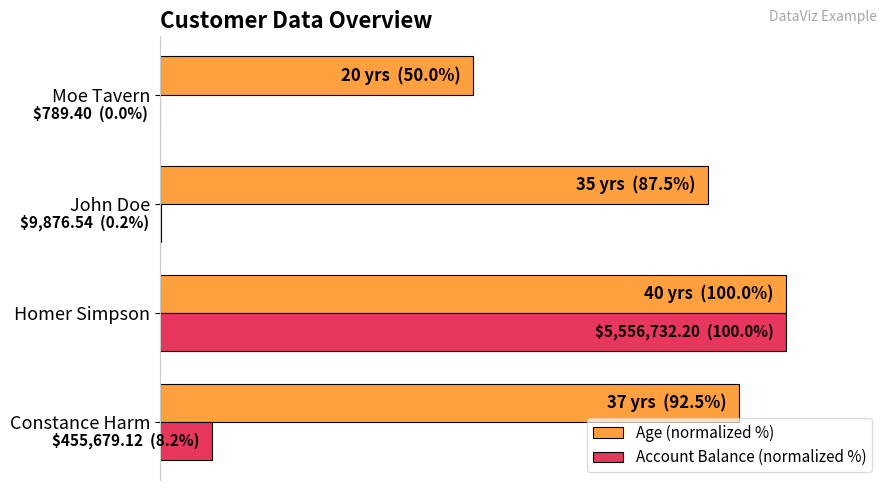

Reading right to left, transcribe all the data shown in this chart.

Age (normalized %): 50.0	87.5	100.0	92.5
Account Balance (normalized %): 0.0	0.2	100.0	8.2